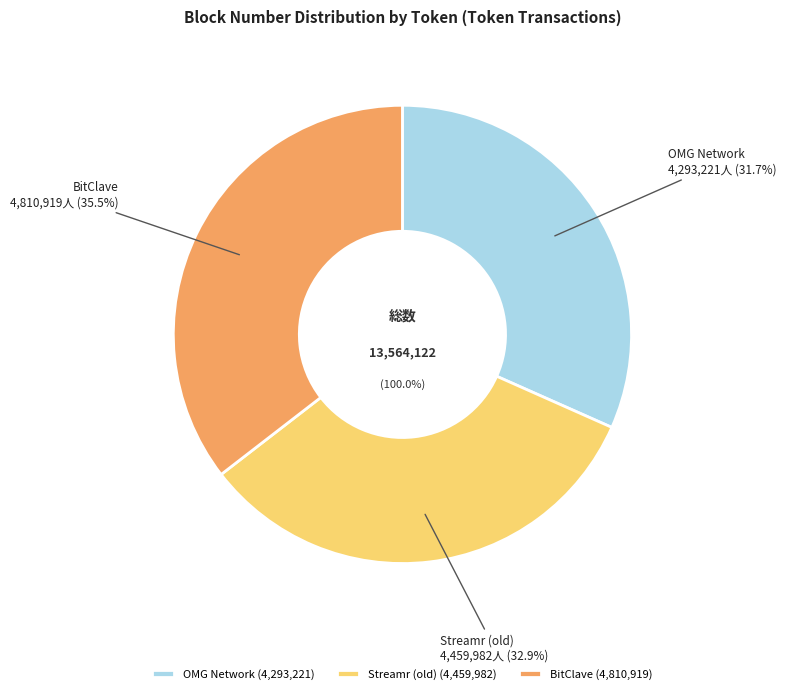

Is it true that BitClave is 35% of the pie?

True